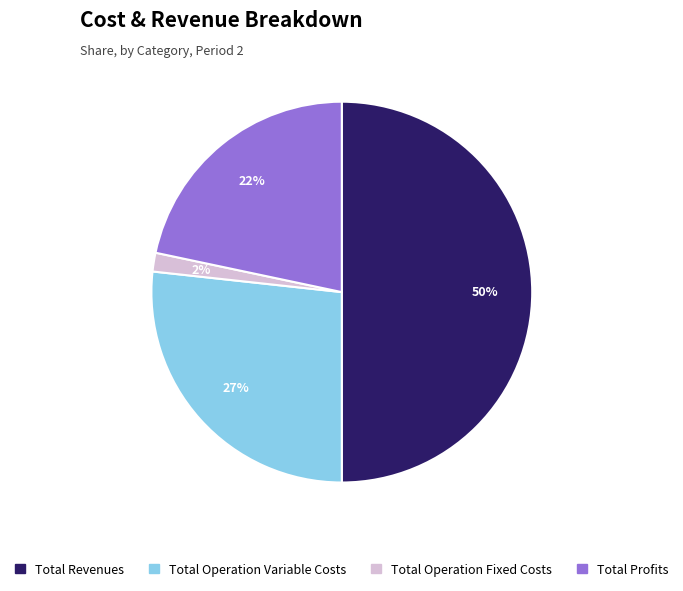

To the nearest percent, what is the average slice percentage?

25%